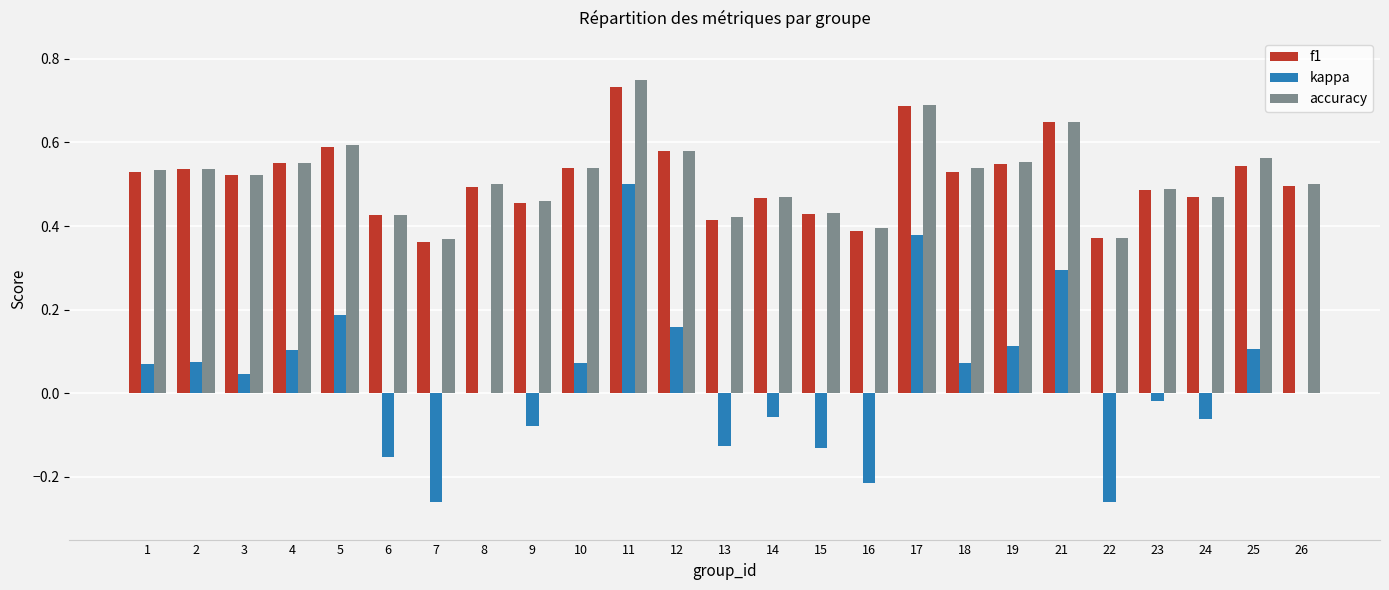

Which label corresponds to the largest value in the chart?

11